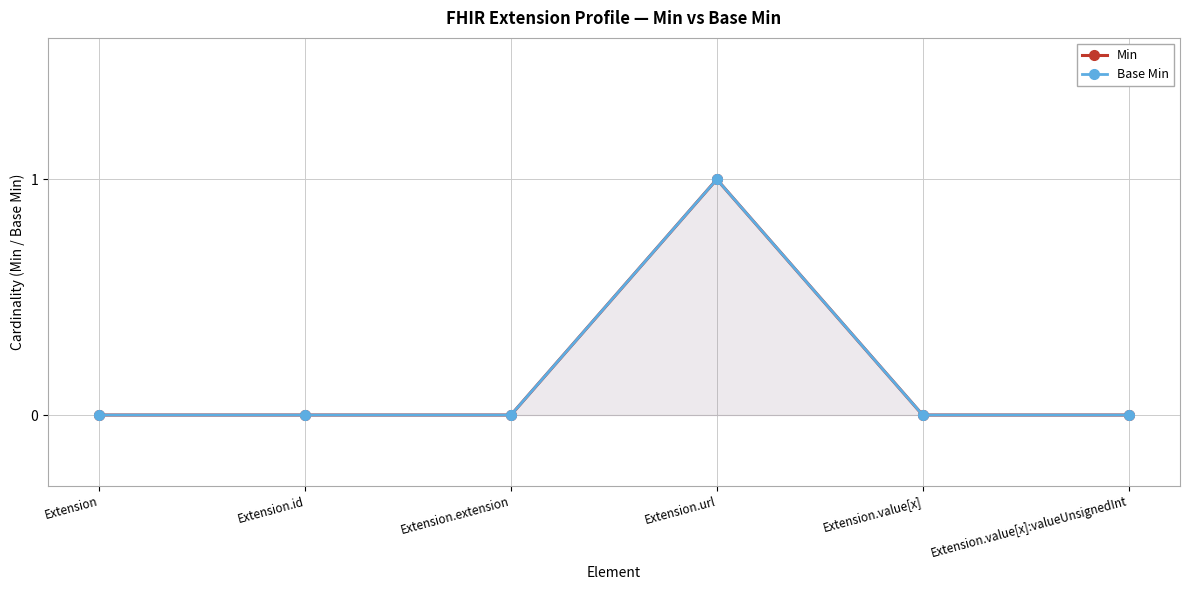

How many Min values are between 0 and 1?

6